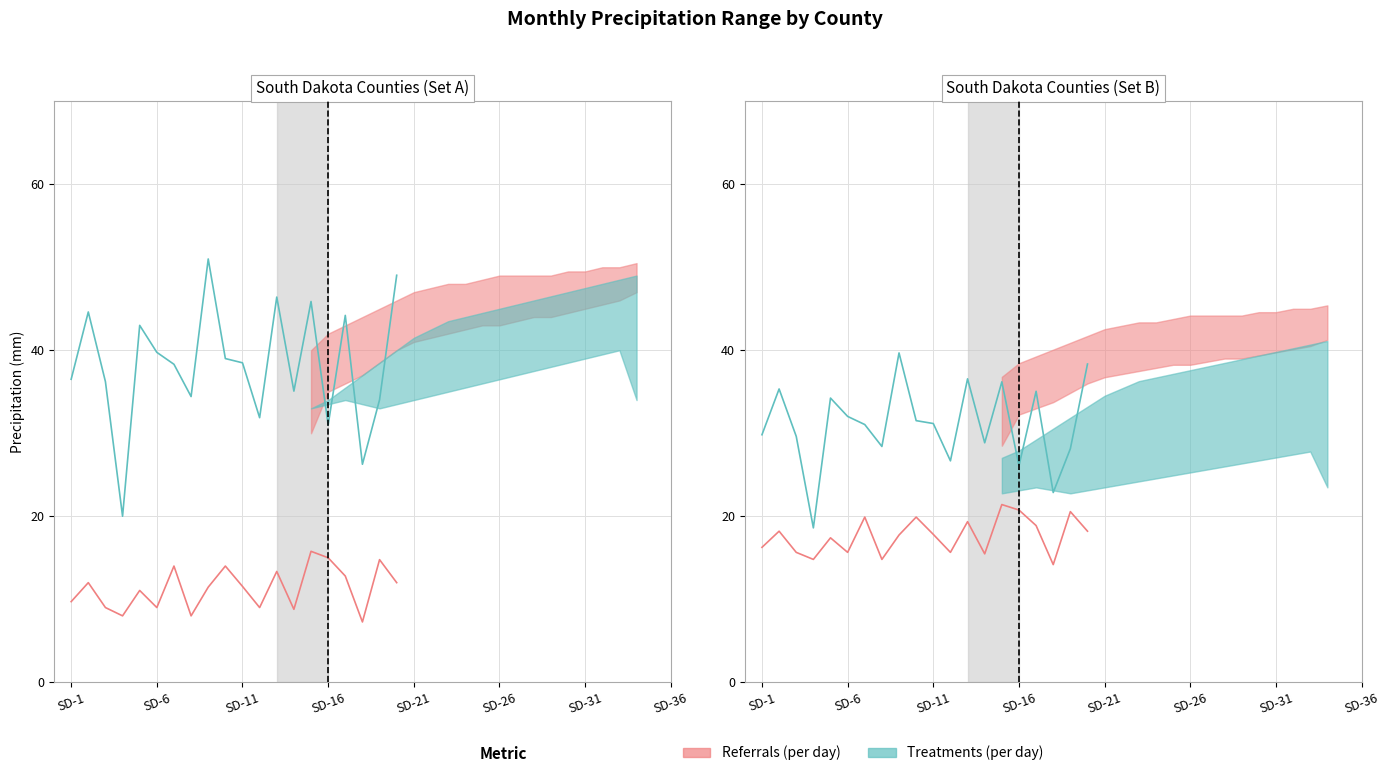

How many lines are shown in the chart?

2